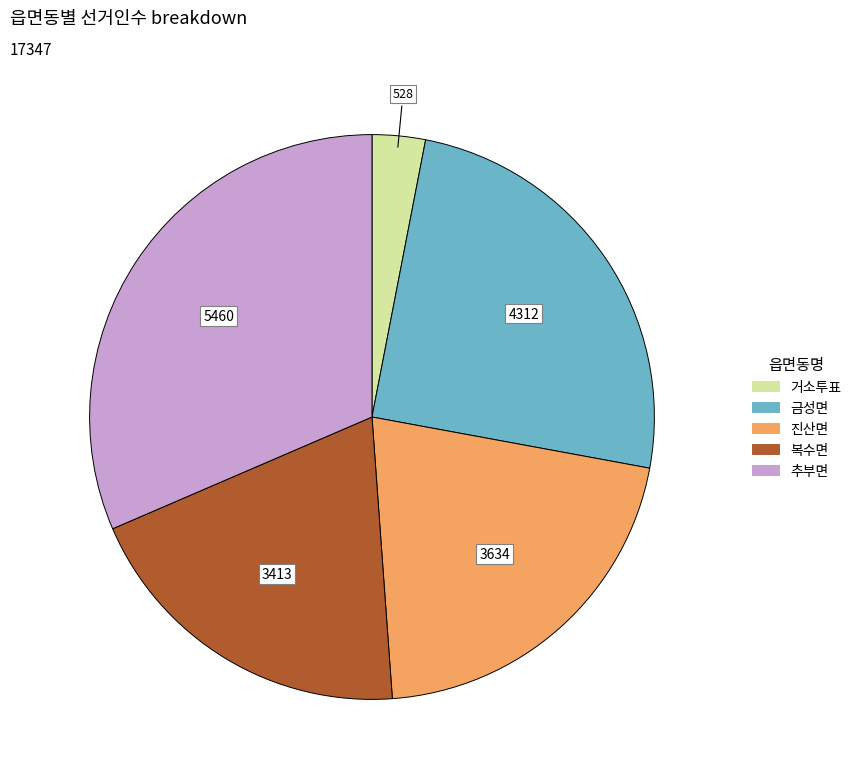

Approximately how many times larger is the value at 거소투표 compared to 진산면?

0.1